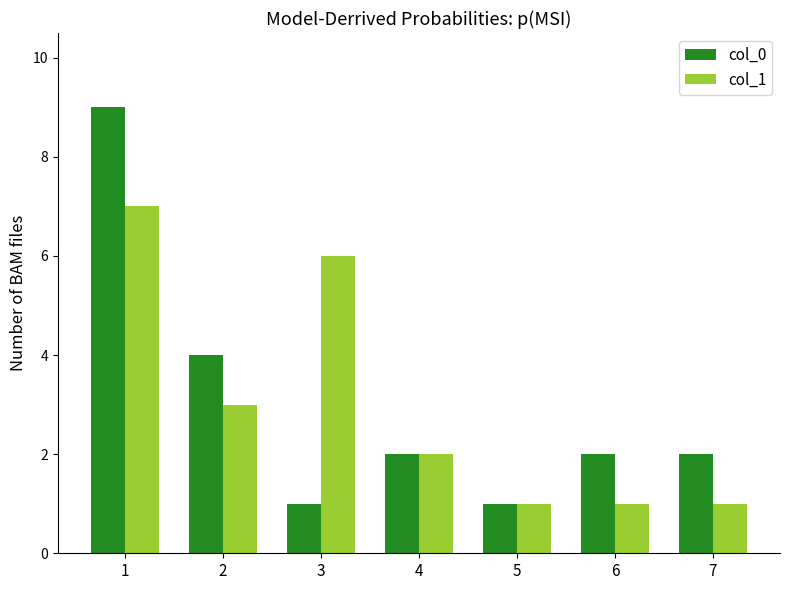

Rank the series by their maximum value, from highest to lowest.

col_0, col_1